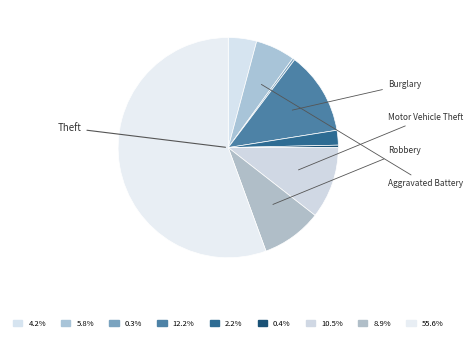

Count the number of slices in the pie.

9